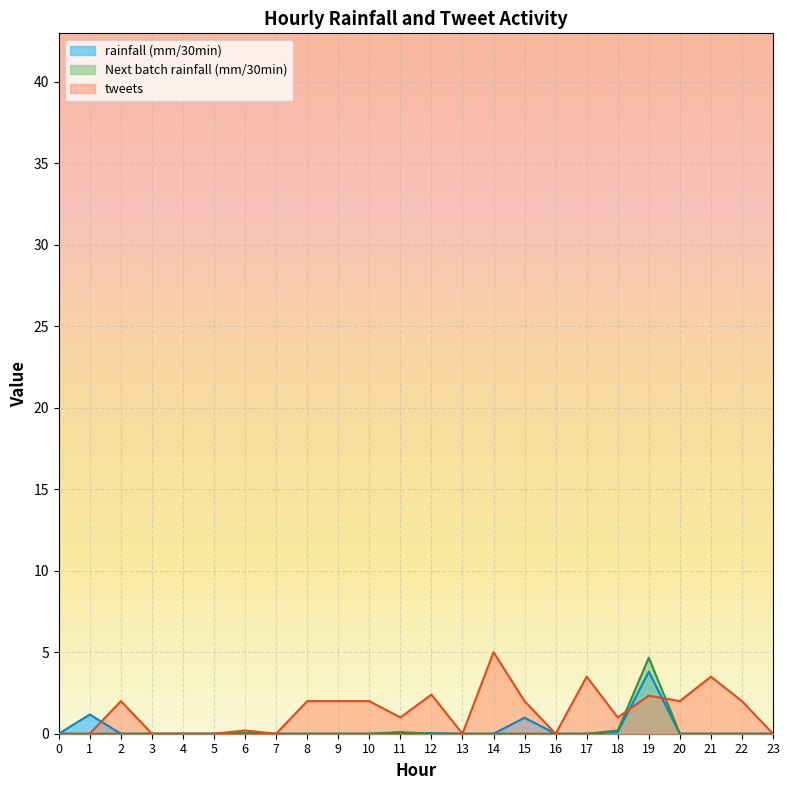

Is the value of tweets at 15 greater than the value of Next batch rainfall (mm/30min) at 1?

Yes